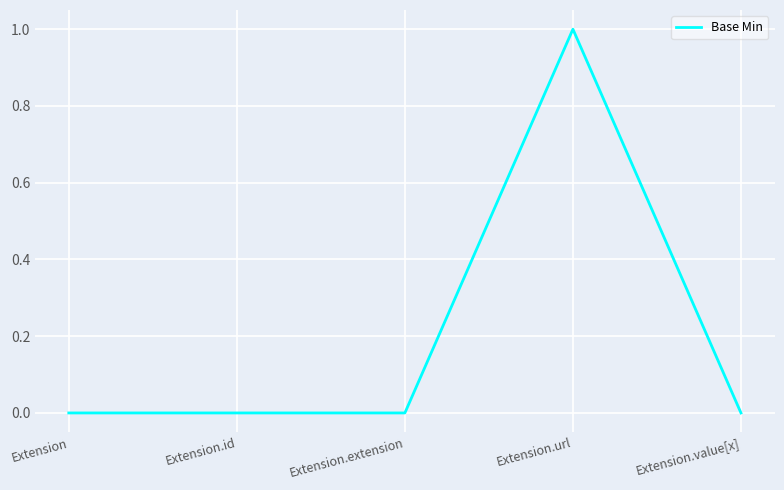

What position from the left is Extension?

1